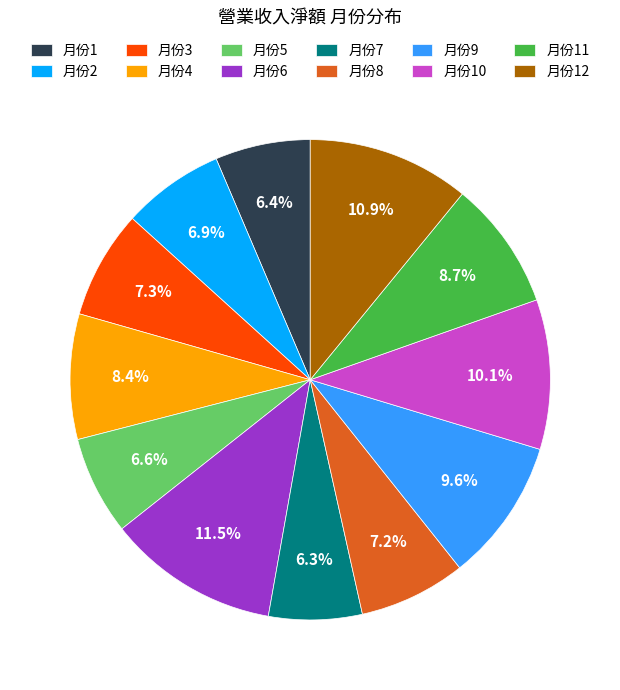

Does 月份11 account for over 50% of the chart?

No